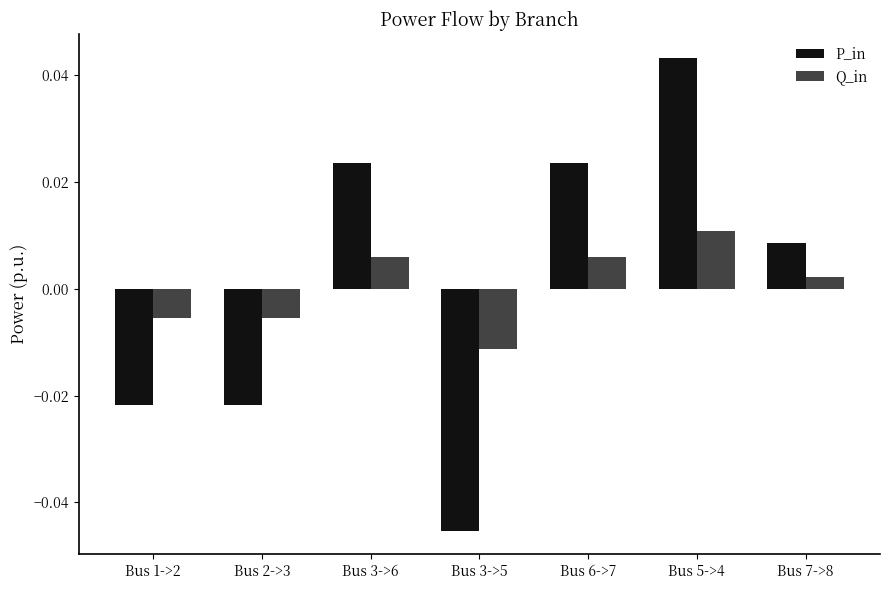

At which label is Q_in closest to 0?

Bus 7->8